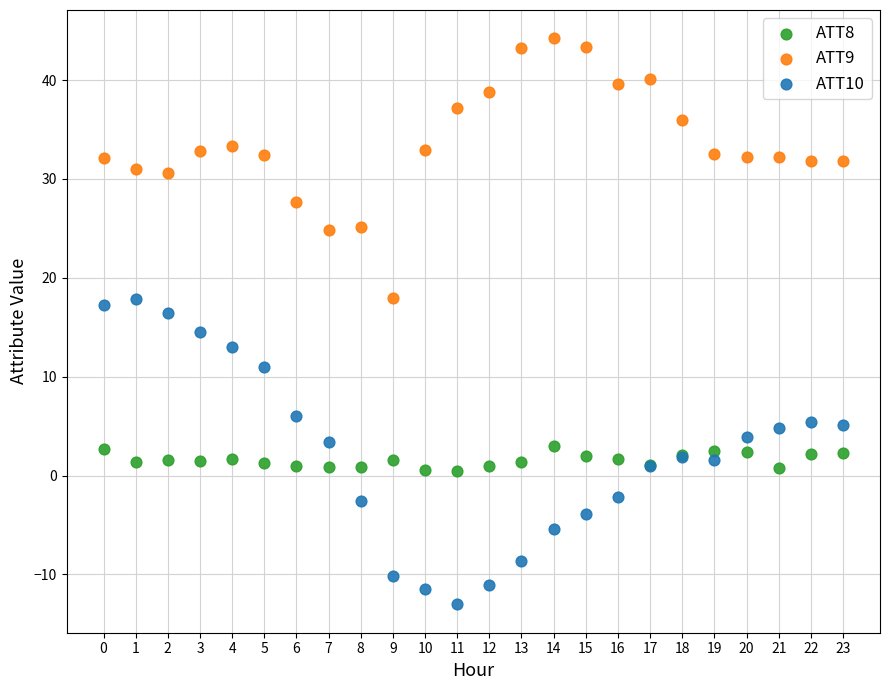

Which series has the widest spread of Y values?

ATT10